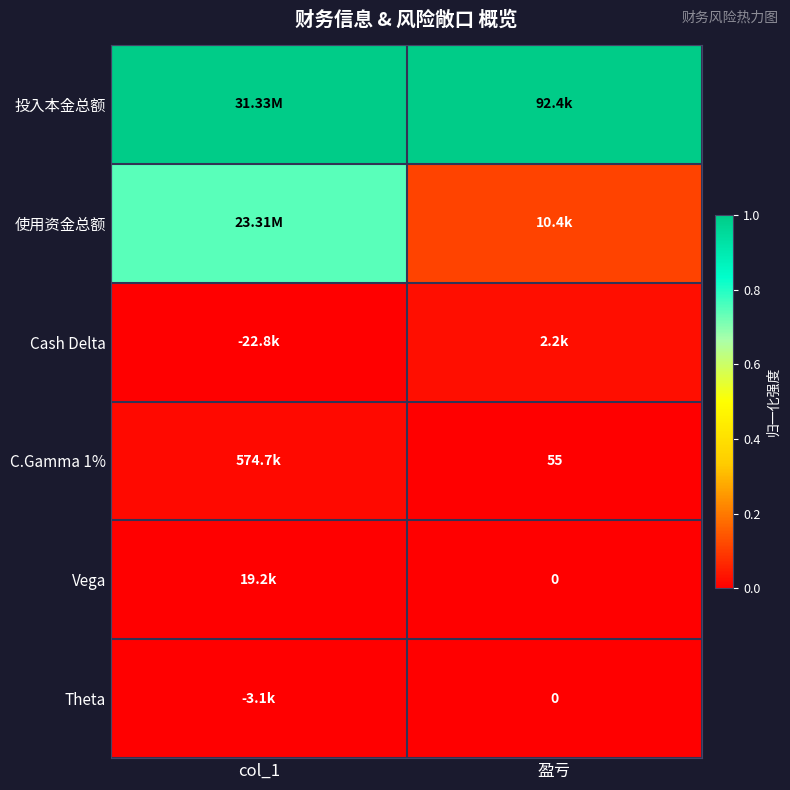

Which series has the largest total across all categories?

投入本金总额